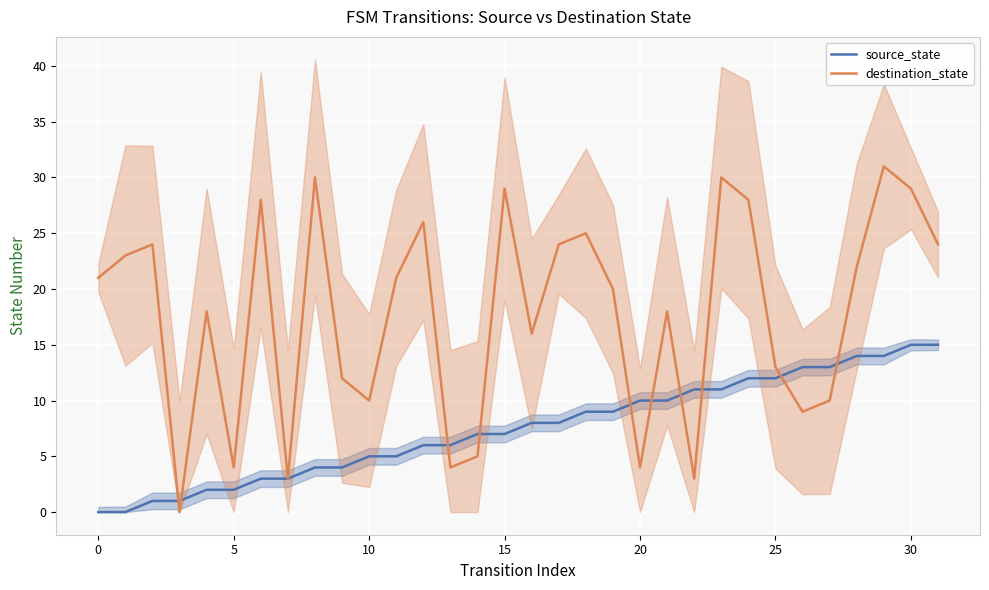

Is the value of destination_state at 27 greater than the value of source_state at 26?

No